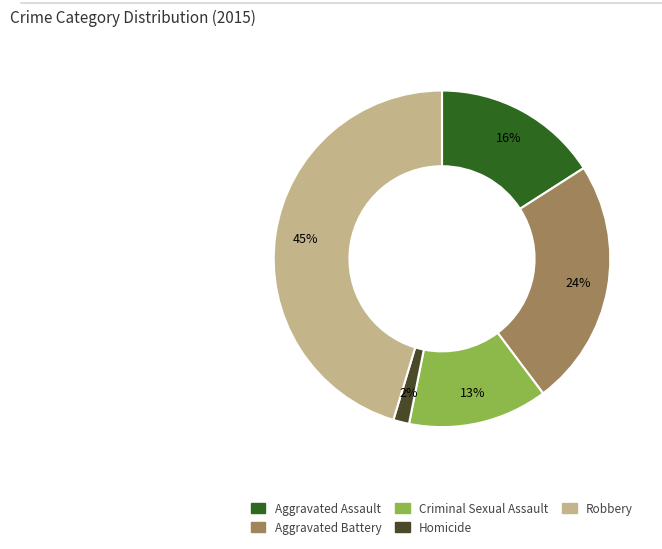

To the nearest percent, what percentage of the pie is Criminal Sexual Assault?

13%